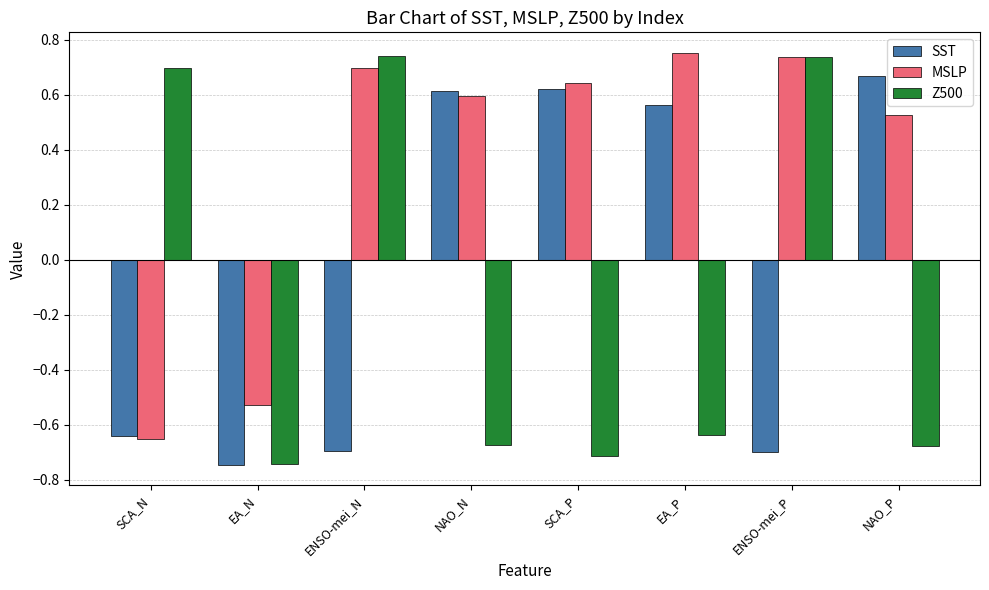

At which label does SST reach its peak?

NAO_P